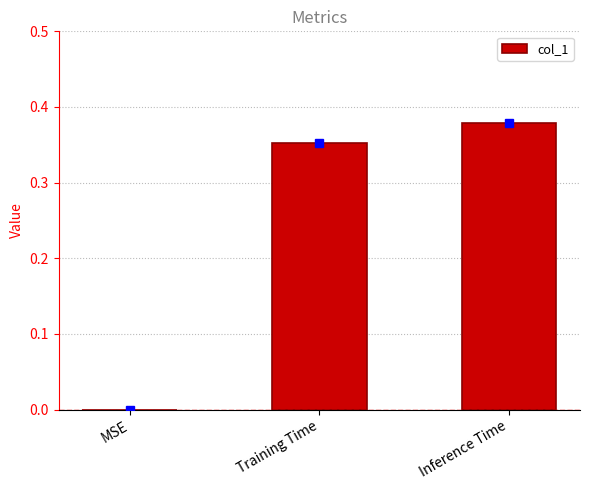

What is the sum of all values?

0.7